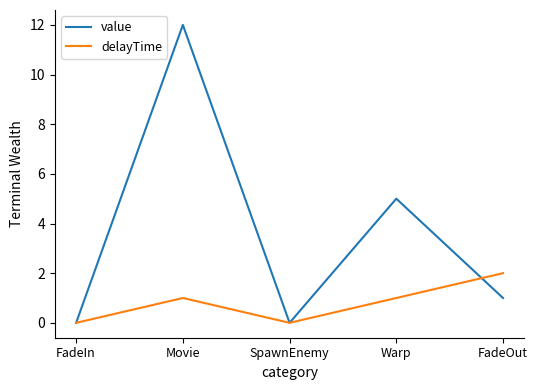

Which series has the widest spread of values?

value